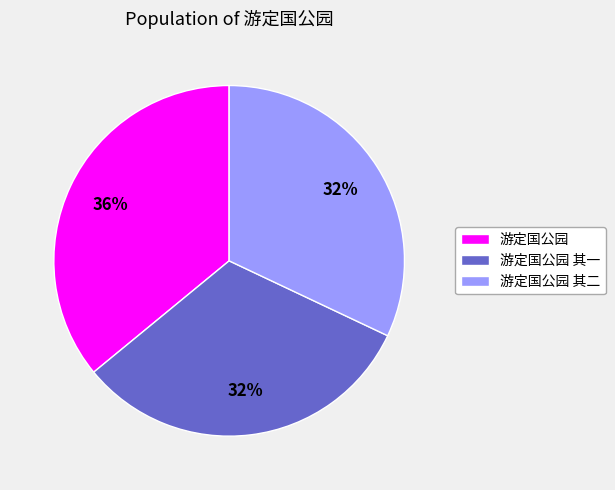

The 游定国公园 其二 slice represents 32% of the pie. True or false?

True